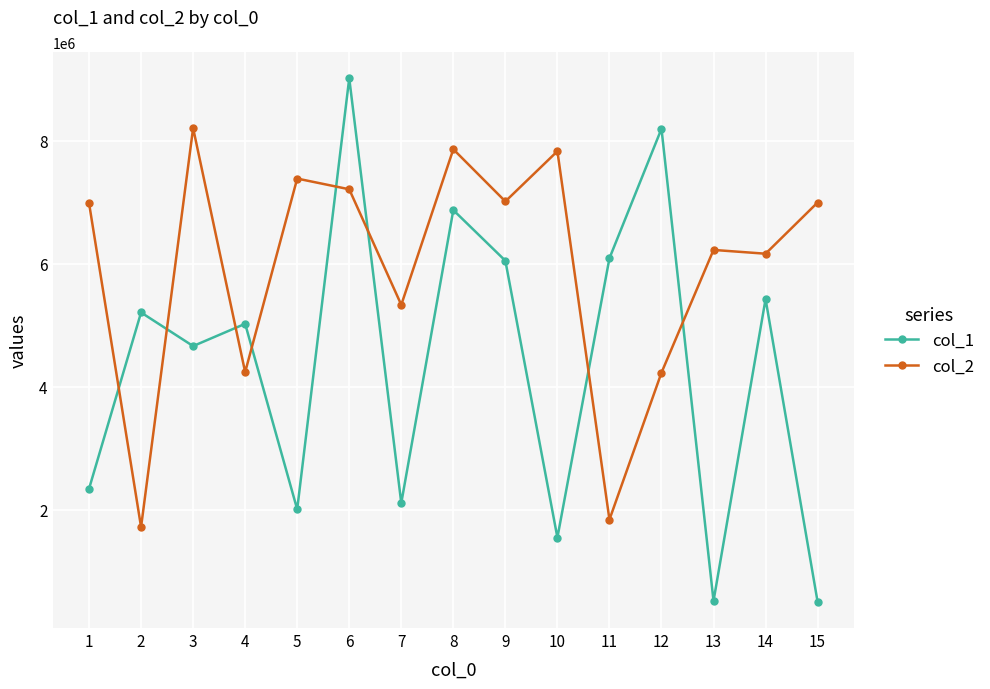

True or false: col_2 has more than 1 points higher than both neighbors.

True